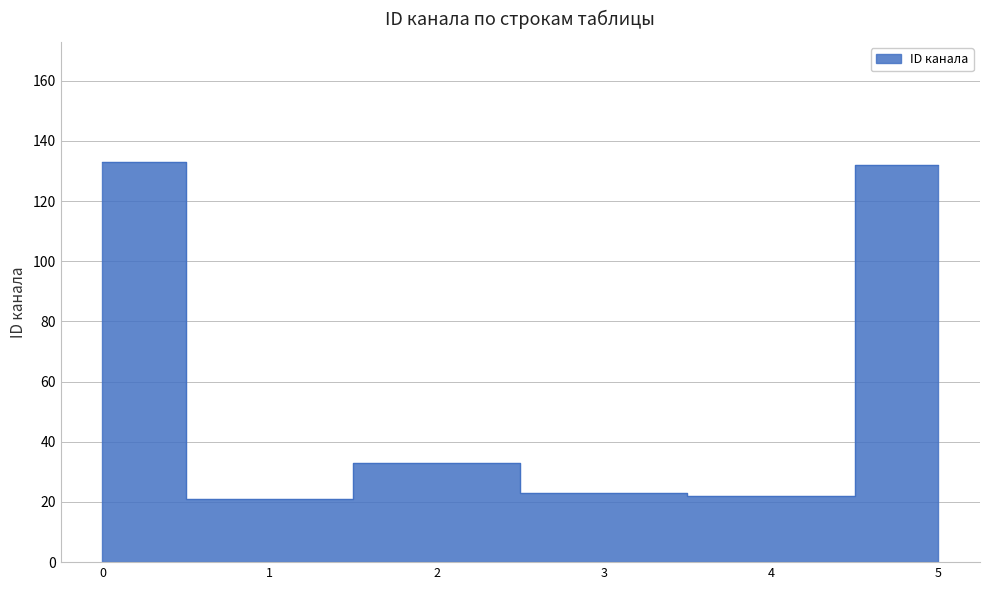

What is the average value?

61